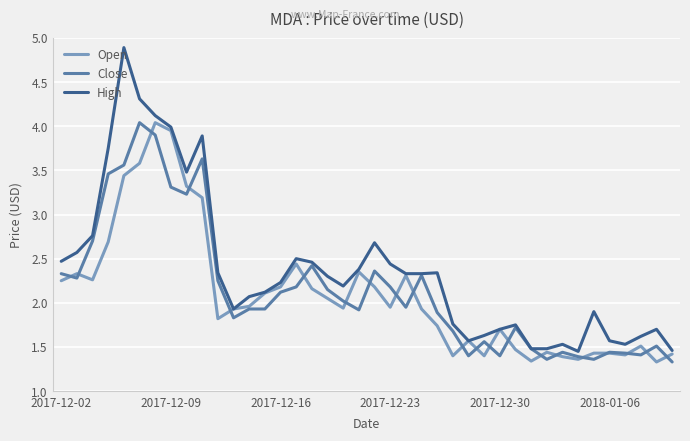

Does the chart have visible grid lines?

Yes